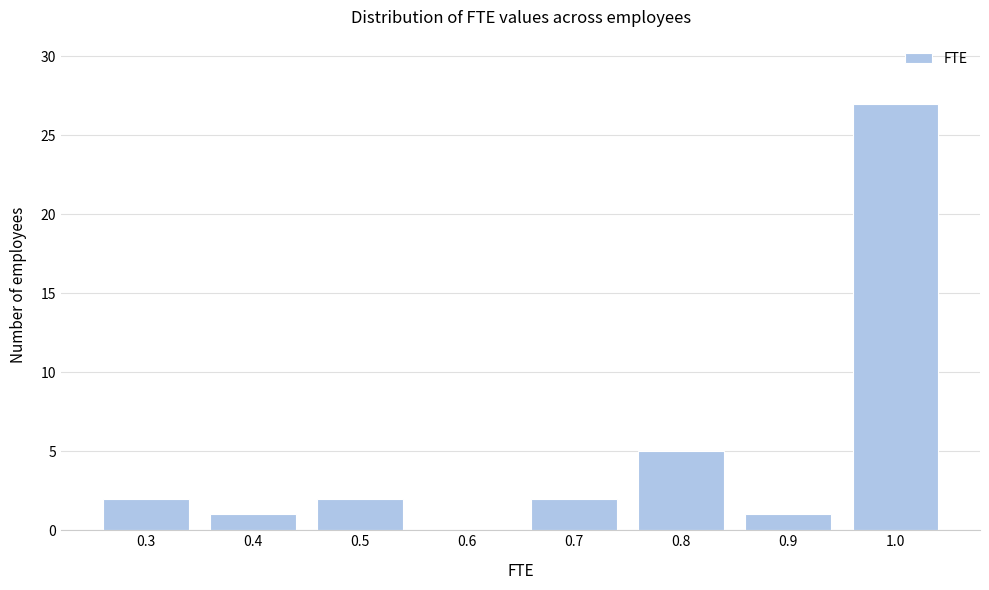

Reading left to right, extract all data points from this chart.

0.3=2	0.4=1	0.5=2	0.6=0	0.7=2	0.8=5	0.9=1	1.0=27